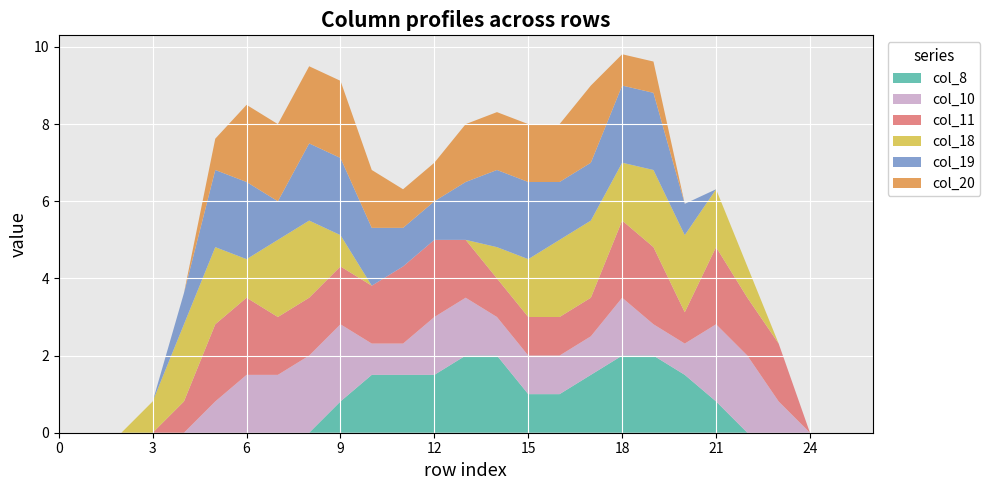

Reading left to right, extract all data points from this chart.

col_8: 0=0.0	1=0.0	2=0.0	3=0.0	4=0.0	5=0.0	6=0.0	7=0.0	8=0.0	9=0.8	10=1.5	11=1.5	12=1.5	13=2.0	14=2.0	15=1.0	16=1.0	17=1.5	18=2.0	19=2.0	20=1.5	21=0.8	22=0.0	23=0.0	24=0.0	25=0.0	26=0.0
col_10: 0=0.0	1=0.0	2=0.0	3=0.0	4=0.0	5=0.8	6=1.5	7=1.5	8=2.0	9=2.0	10=0.8	11=0.8	12=1.5	13=1.5	14=1.0	15=1.0	16=1.0	17=1.0	18=1.5	19=0.8	20=0.8	21=2.0	22=2.0	23=0.8	24=0.0	25=0.0	26=0.0
col_11: 0=0.0	1=0.0	2=0.0	3=0.0	4=0.8	5=2.0	6=2.0	7=1.5	8=1.5	9=1.5	10=1.5	11=2.0	12=2.0	13=1.5	14=1.0	15=1.0	16=1.0	17=1.0	18=2.0	19=2.0	20=0.8	21=2.0	22=1.5	23=1.5	24=0.0	25=0.0	26=0.0
col_18: 0=0.0	1=0.0	2=0.0	3=0.8	4=2.0	5=2.0	6=1.0	7=2.0	8=2.0	9=0.8	10=0.0	11=0.0	12=0.0	13=0.0	14=0.8	15=1.5	16=2.0	17=2.0	18=1.5	19=2.0	20=2.0	21=1.5	22=0.8	23=0.0	24=0.0	25=0.0	26=0.0
col_19: 0=0.0	1=0.0	2=0.0	3=0.0	4=0.8	5=2.0	6=2.0	7=1.0	8=2.0	9=2.0	10=1.5	11=1.0	12=1.0	13=1.5	14=2.0	15=2.0	16=1.5	17=1.5	18=2.0	19=2.0	20=0.8	21=0.0	22=0.0	23=0.0	24=0.0	25=0.0	26=0.0
col_20: 0=0.0	1=0.0	2=0.0	3=0.0	4=0.0	5=0.8	6=2.0	7=2.0	8=2.0	9=2.0	10=1.5	11=1.0	12=1.0	13=1.5	14=1.5	15=1.5	16=1.5	17=2.0	18=0.8	19=0.8	20=0.0	21=0.0	22=0.0	23=0.0	24=0.0	25=0.0	26=0.0